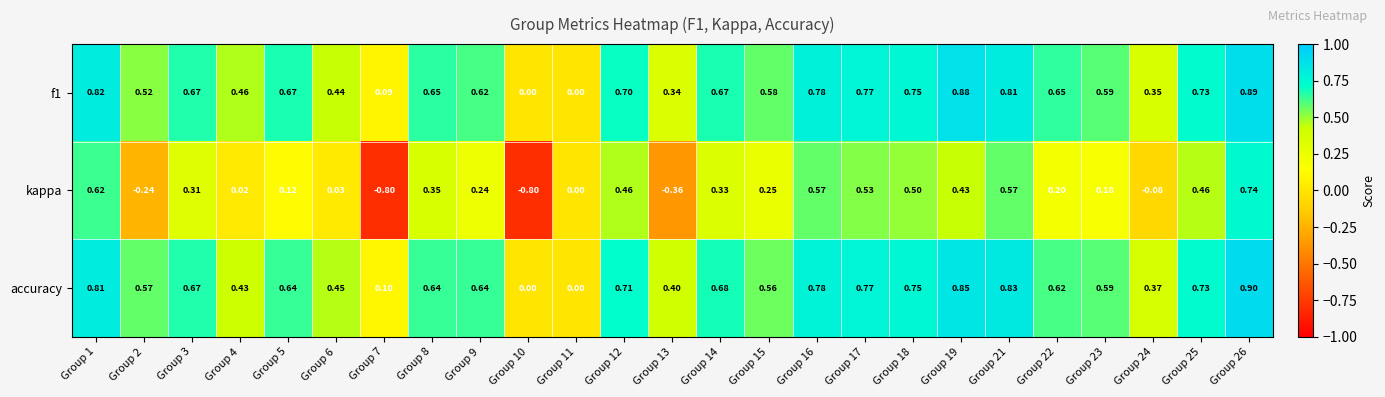

Is the value of kappa at Group 13 greater than the value of accuracy at Group 1?

No